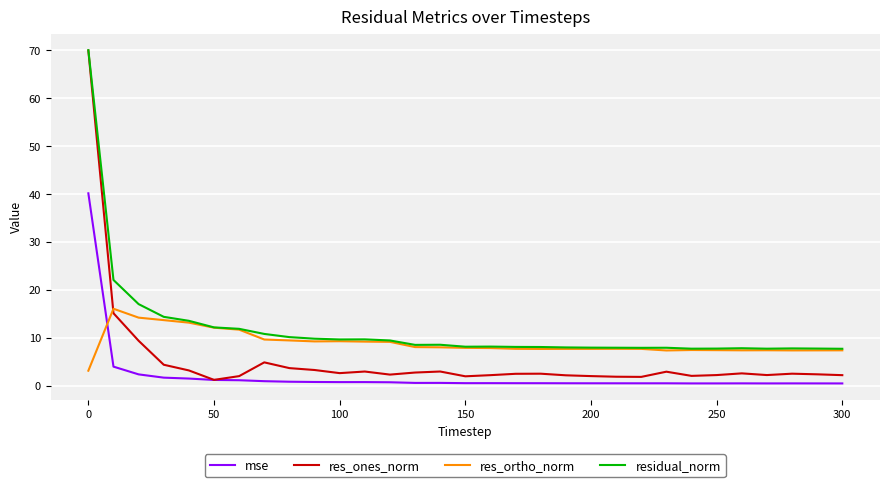

Does the chart have visible grid lines?

Yes